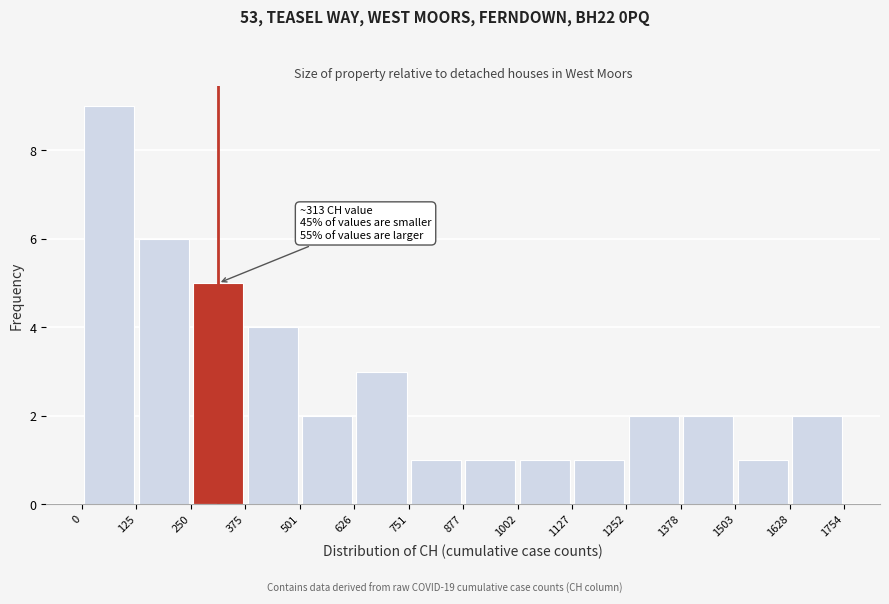

Which range on the x-axis has the tallest bar?

0 to 125